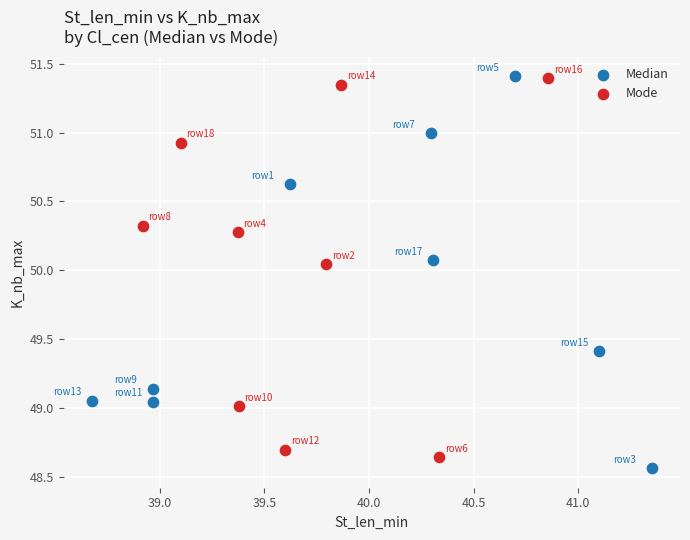

What are all the series names shown in the legend?

Median, Mode